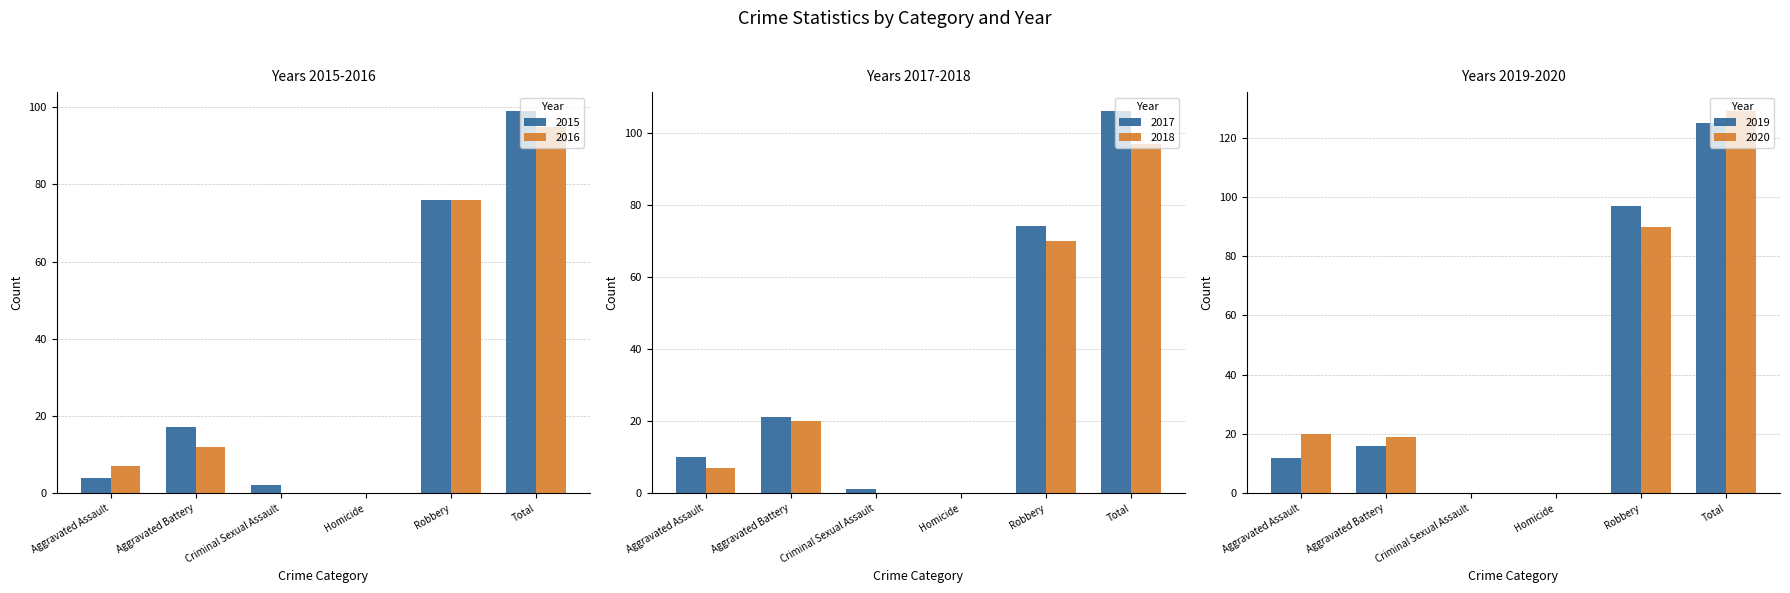

At which category does the chart reach its peak across all series?

Total